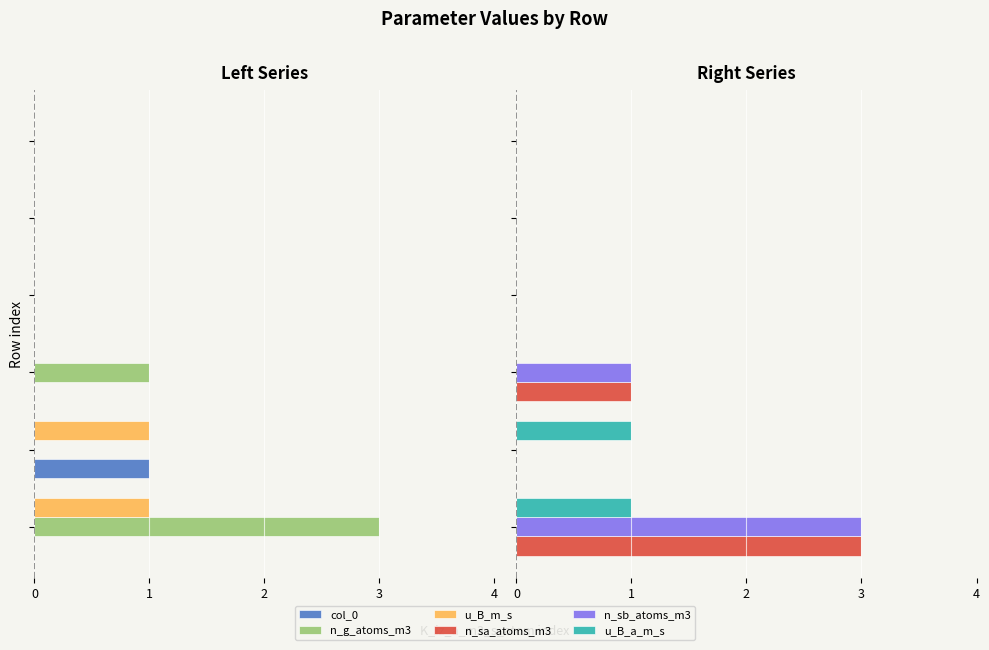

The n_sa_atoms_m3 series shows 2 at 0. True or false?

False